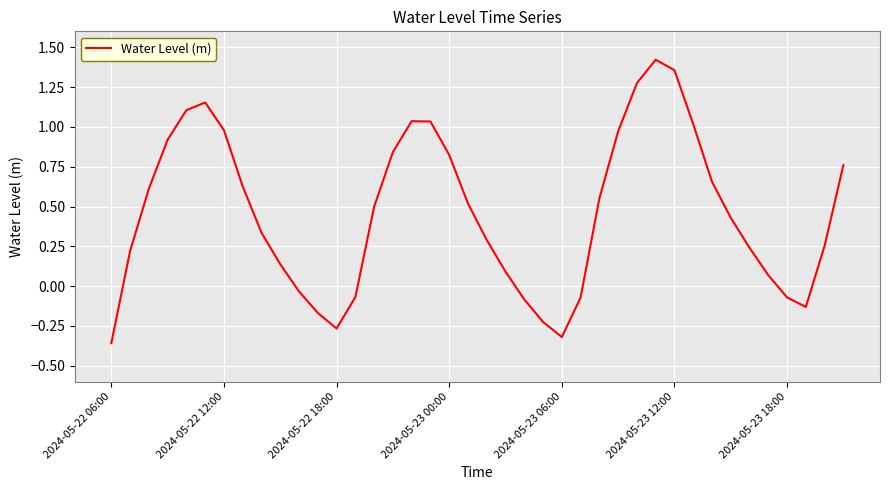

What is the difference between the maximum and minimum values?

1.8